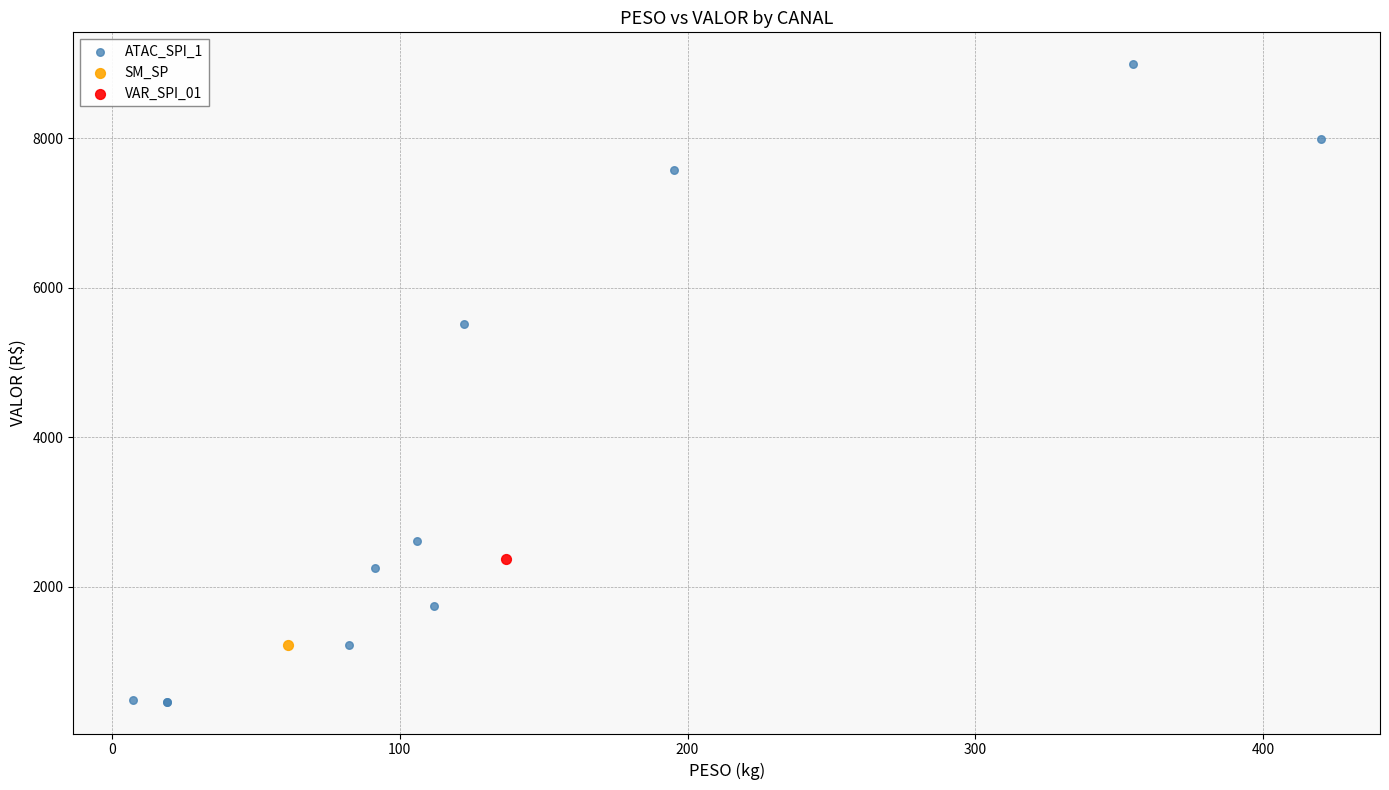

What are all the series names shown in the legend?

ATAC_SPI_1, SM_SP, VAR_SPI_01